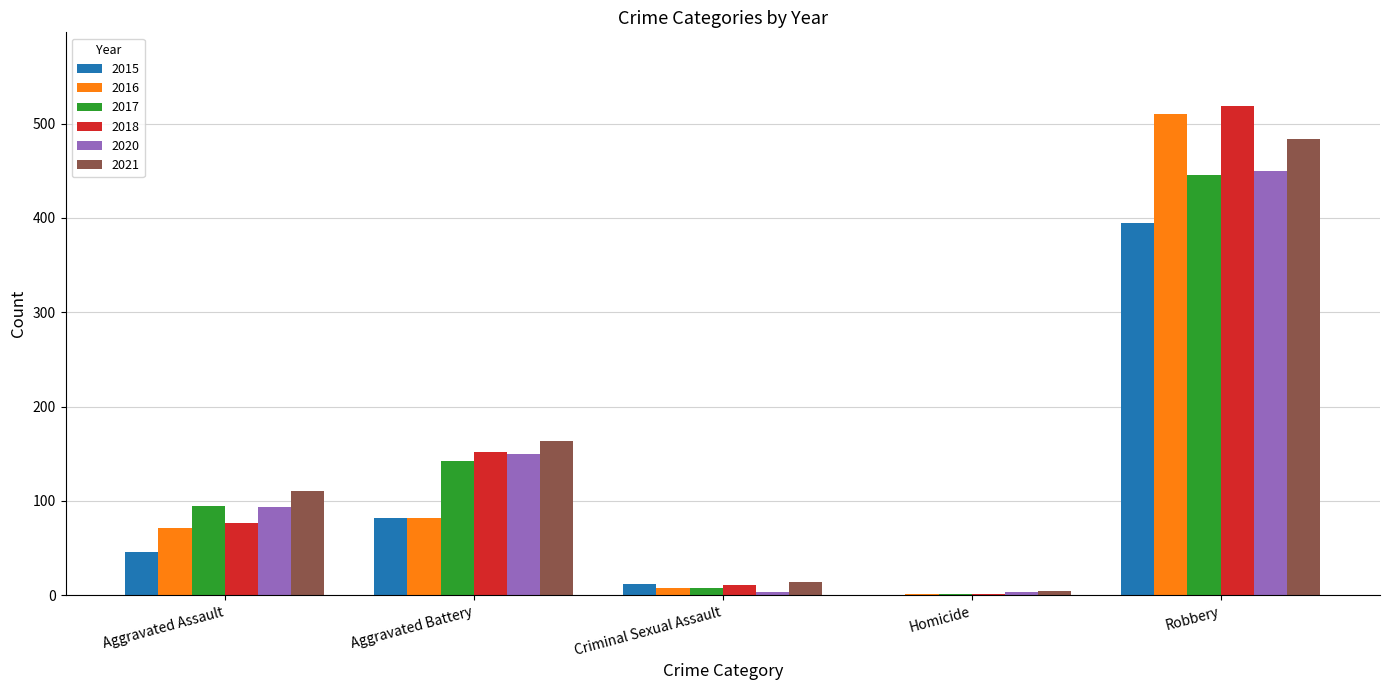

What is the difference between the 2020 values at Criminal Sexual Assault and Aggravated Battery?

147